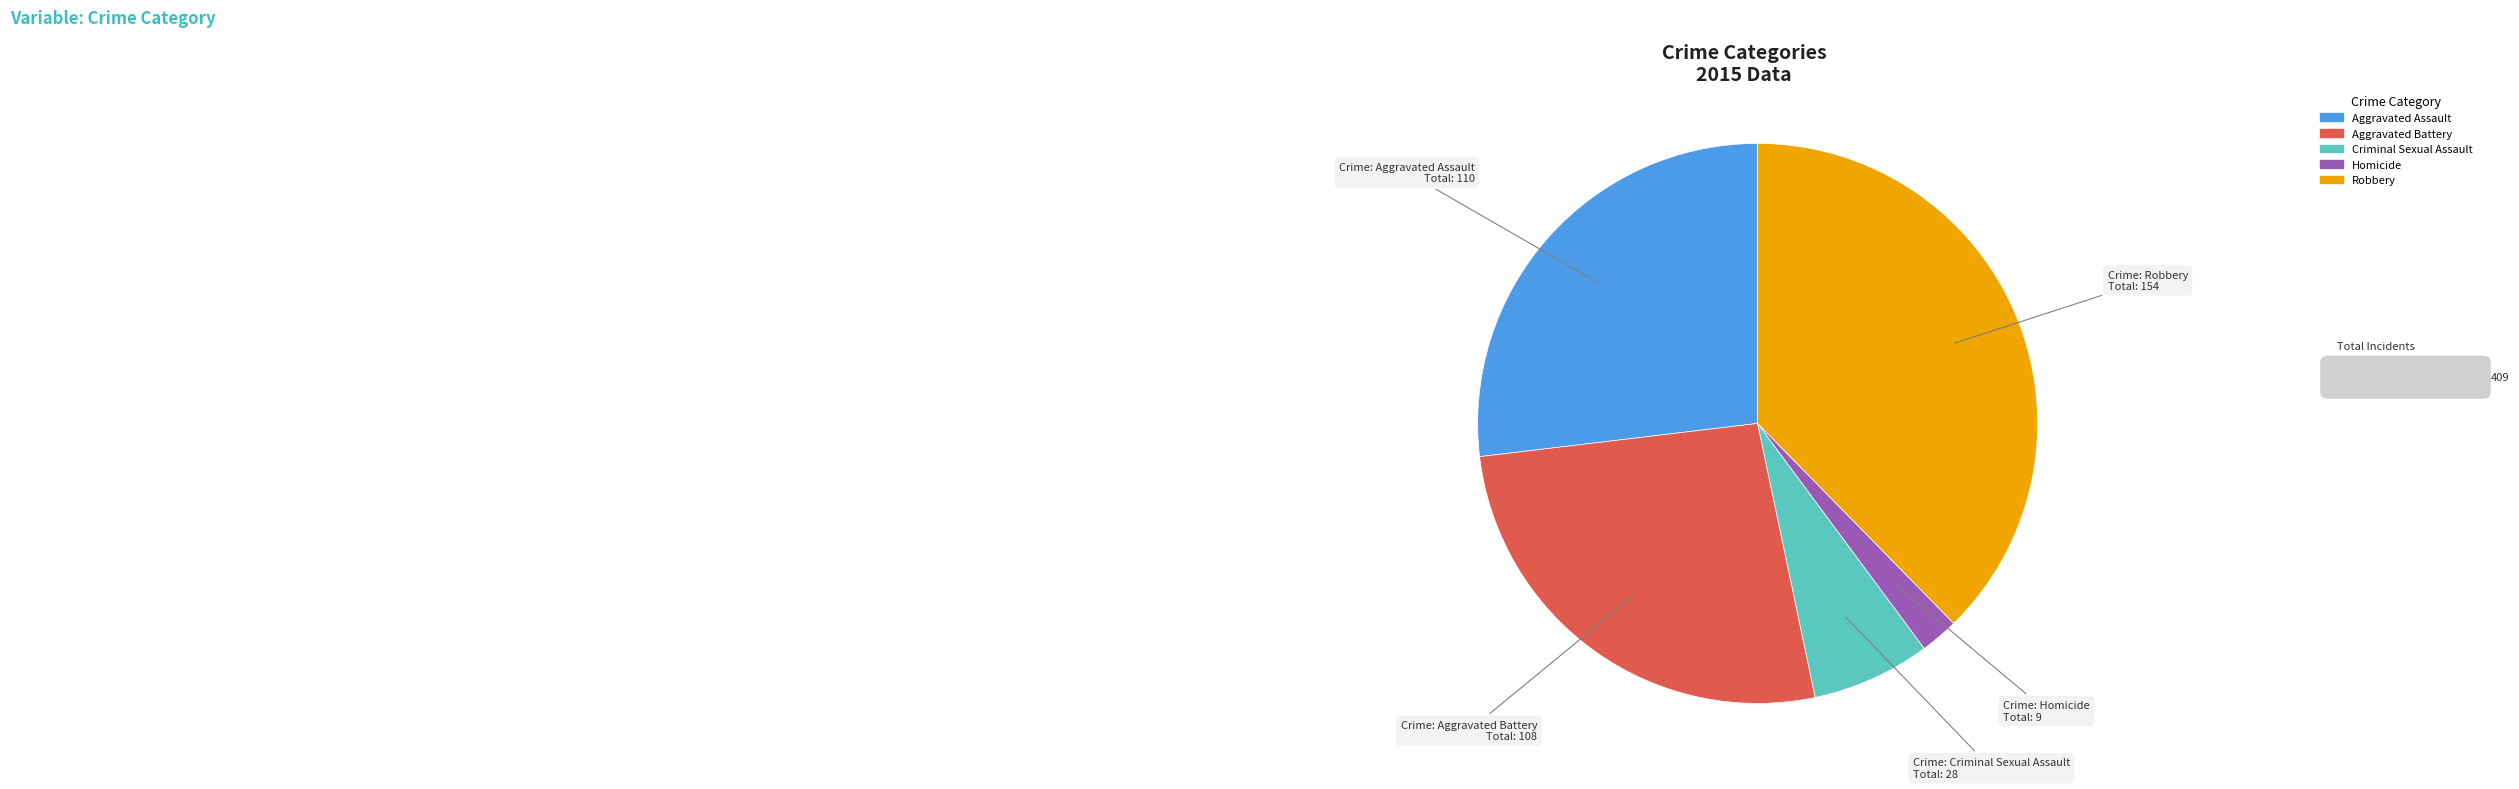

Do Robbery and Aggravated Battery together represent more than half of the pie?

Yes